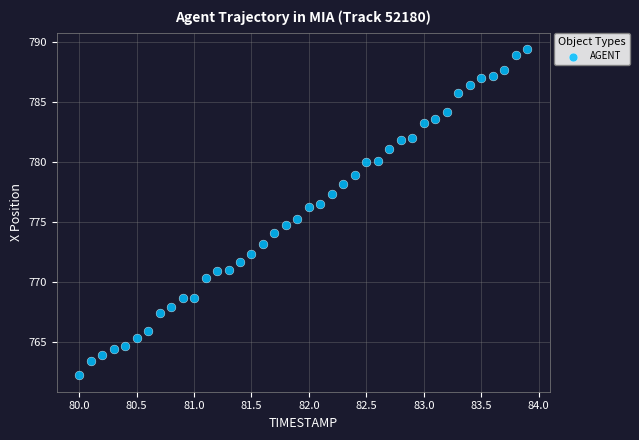

What is the range of Y values (max minus min)?

27.3